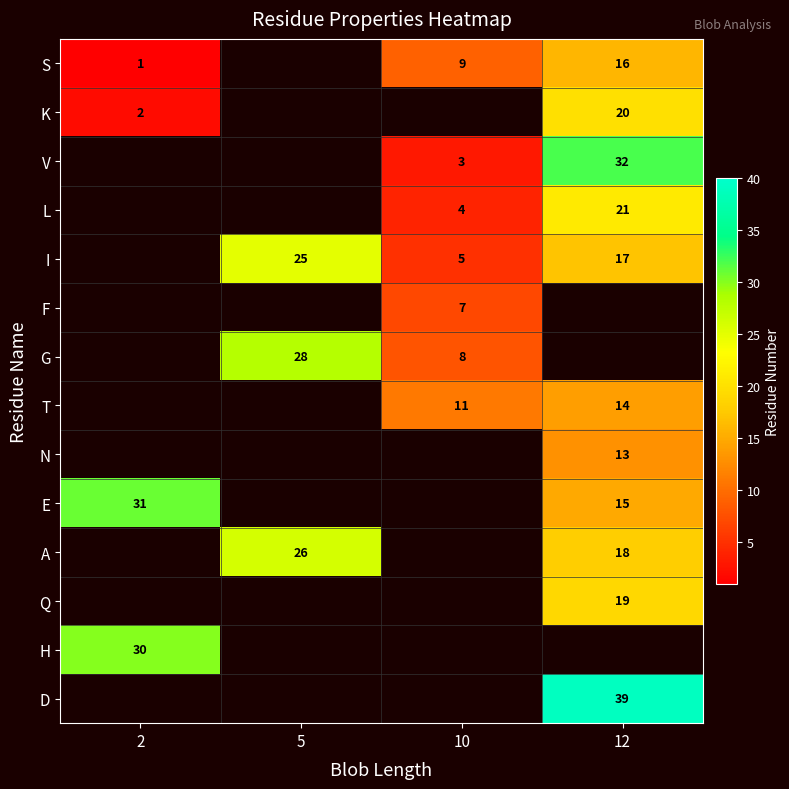

True or false: I has a value of 5 at 10.

True